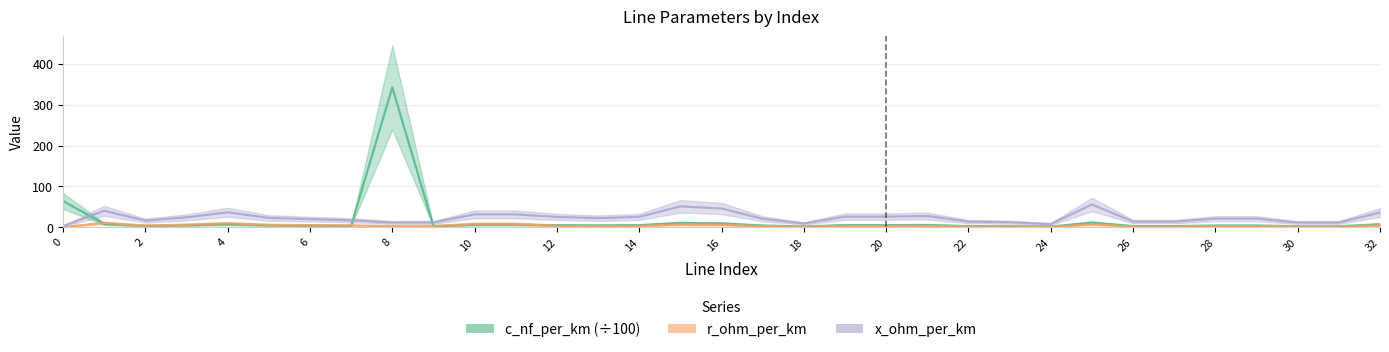

What are all the series names shown in the legend?

c_nf_per_km (÷100), r_ohm_per_km, x_ohm_per_km